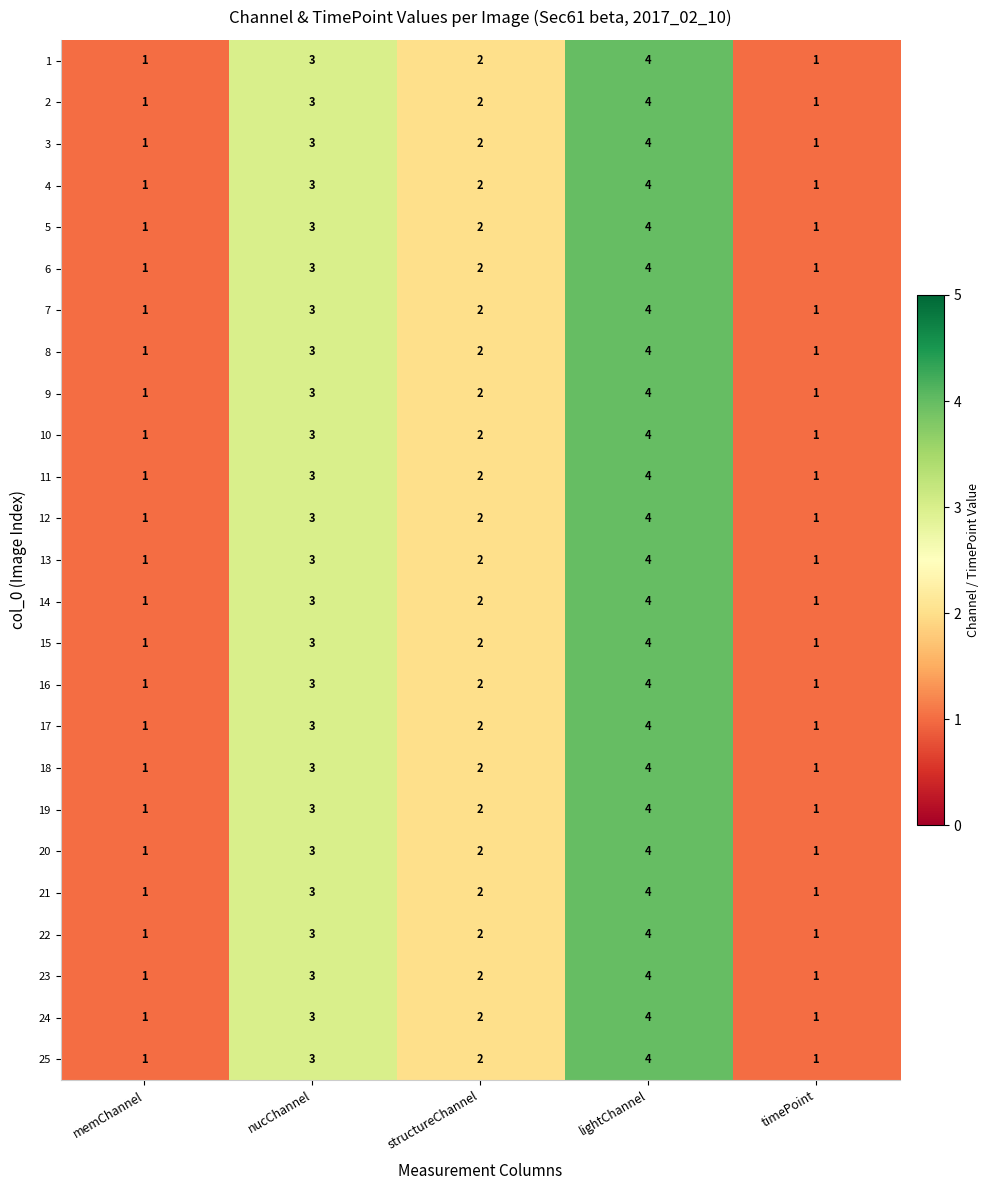

Where does the 24 series first go above 2?

nucChannel